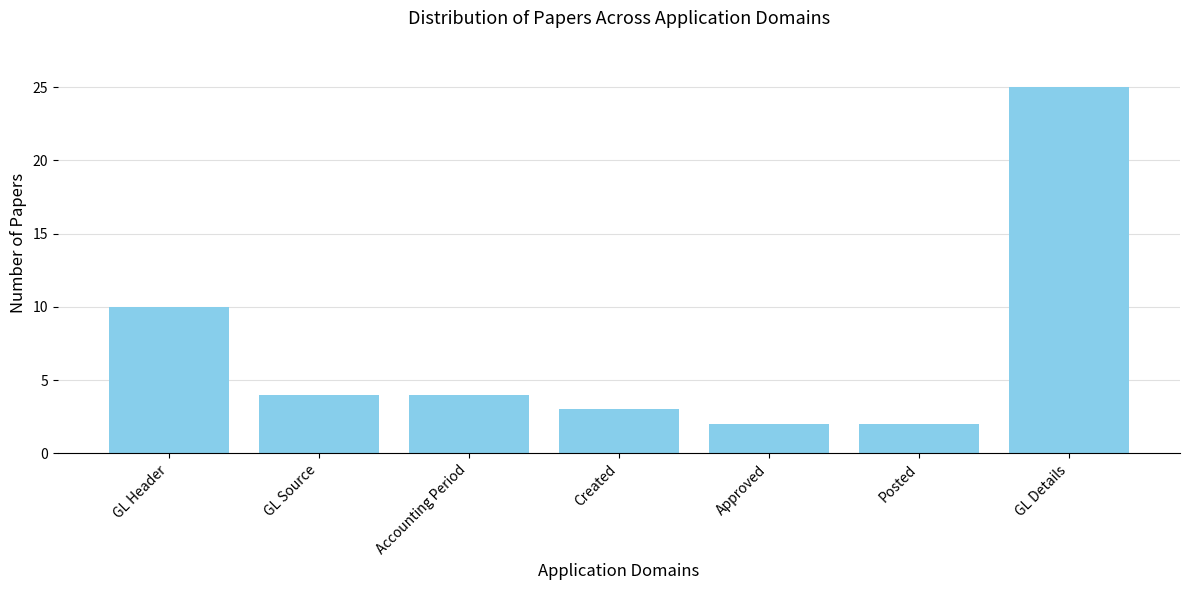

What is the greatest value displayed?

25